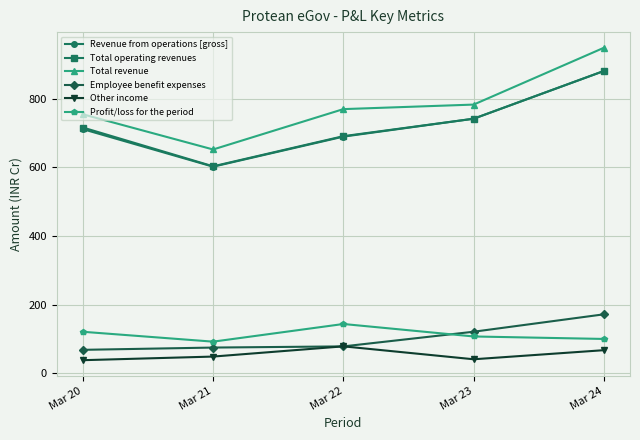

What is the difference between the maximum and minimum values in the Employee benefit expenses series?

103.5